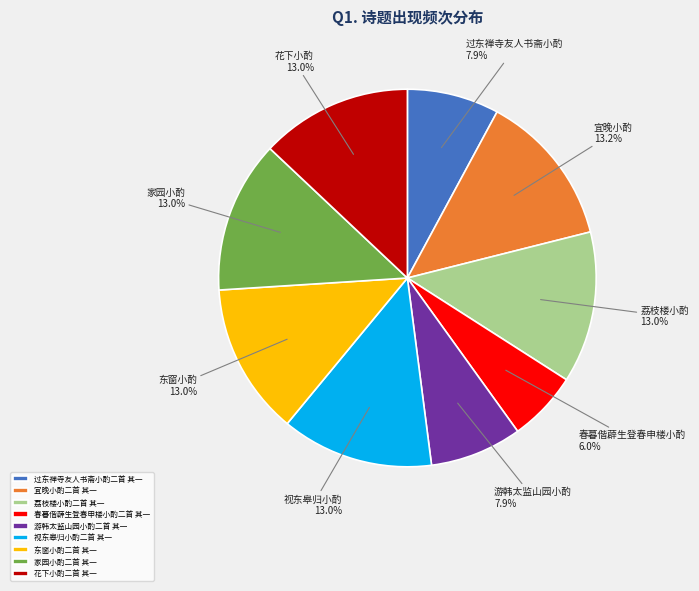

What is the ratio of the value at 游韩太监山园小酌二首 其一 to the value at 家园小酌二首 其一?

0.6